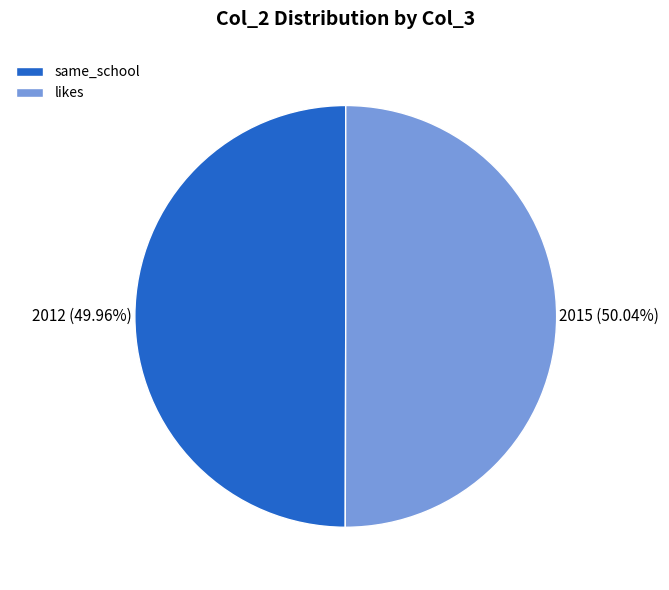

What percentage is NOT represented by likes?

50.0%